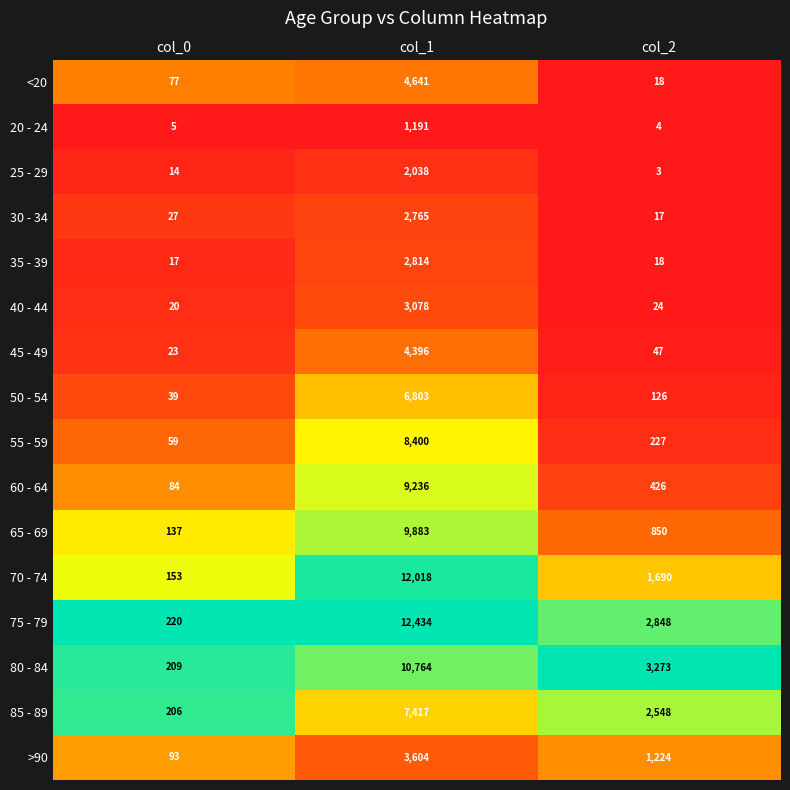

Between col_1 and col_2, which series saw the biggest shift?

70 - 74